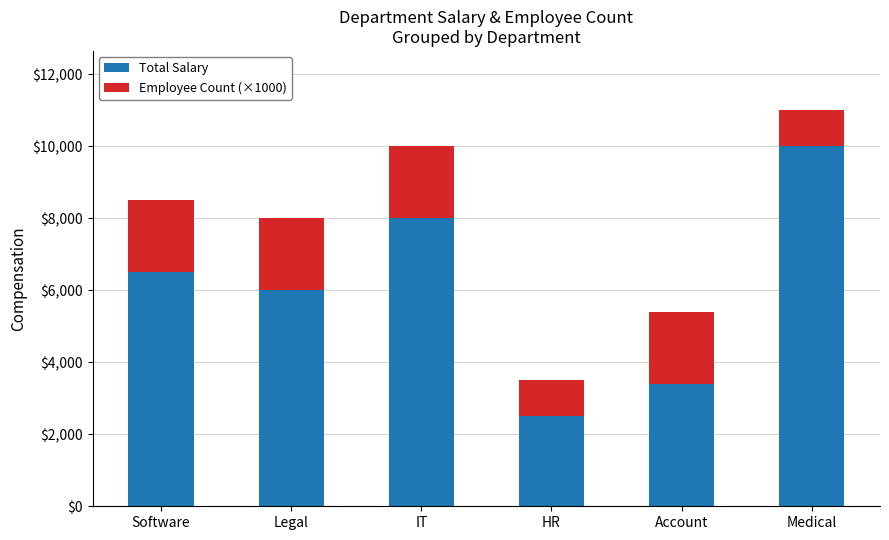

Reading right to left, what are the values for Total Salary?

Medical=10000	Account=3400	HR=2500	IT=8000	Legal=6000	Software=6500